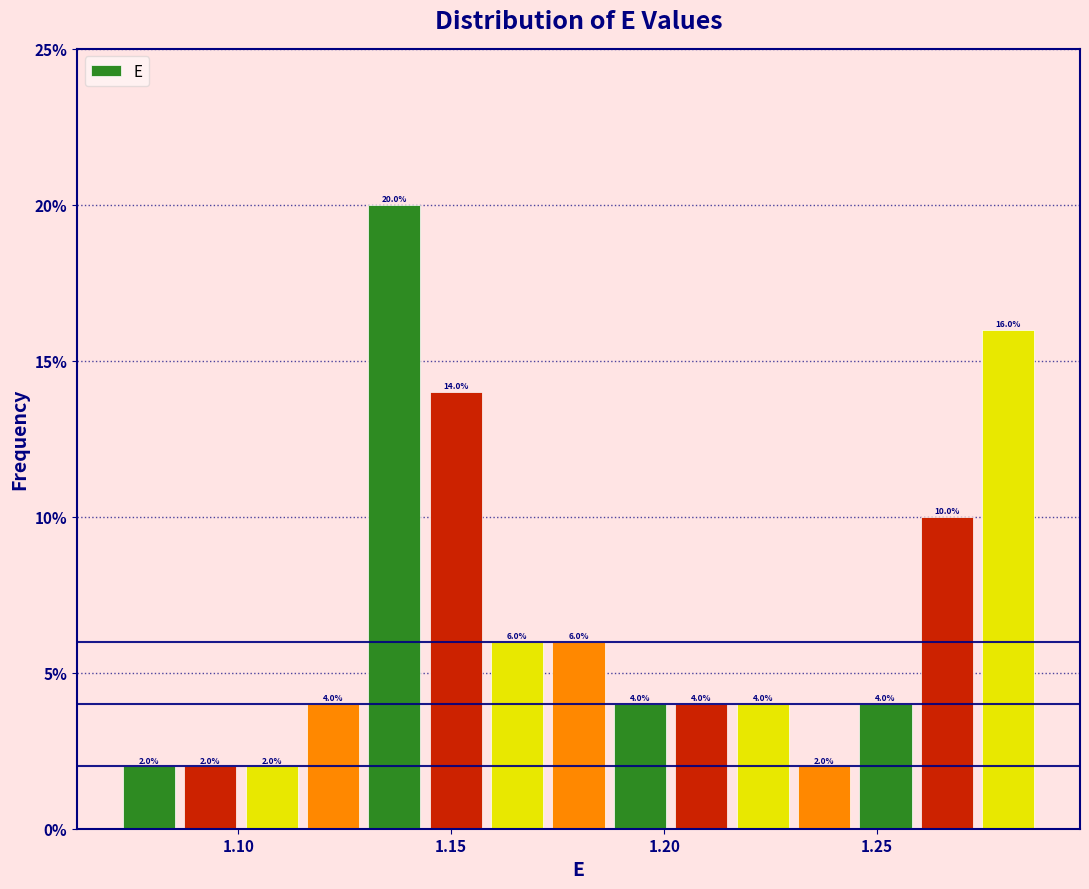

Read against the x-axis, roughly where is the centre of the tallest bar?

1.135